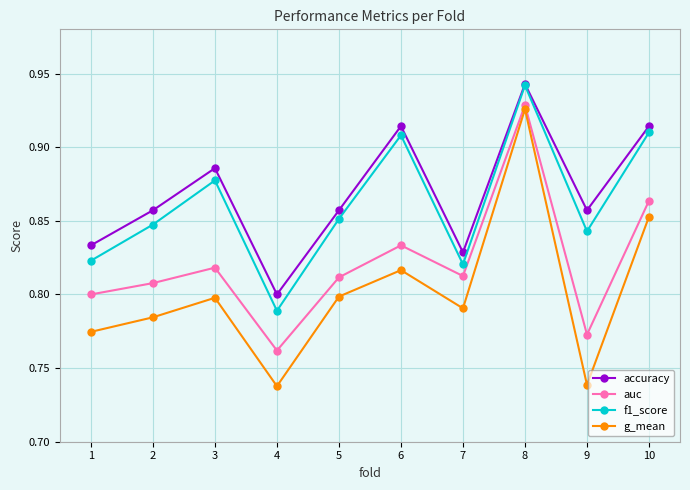

Which category has the highest value in the accuracy series?

8